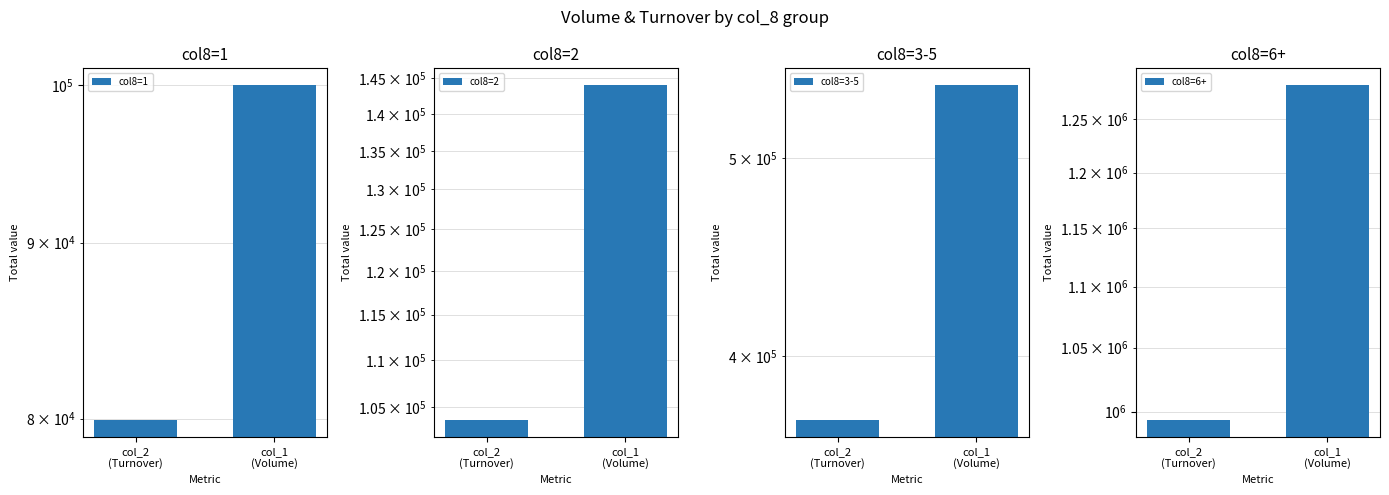

The value of col8=1 at col_2
(Turnover) is 79910. True or false?

True